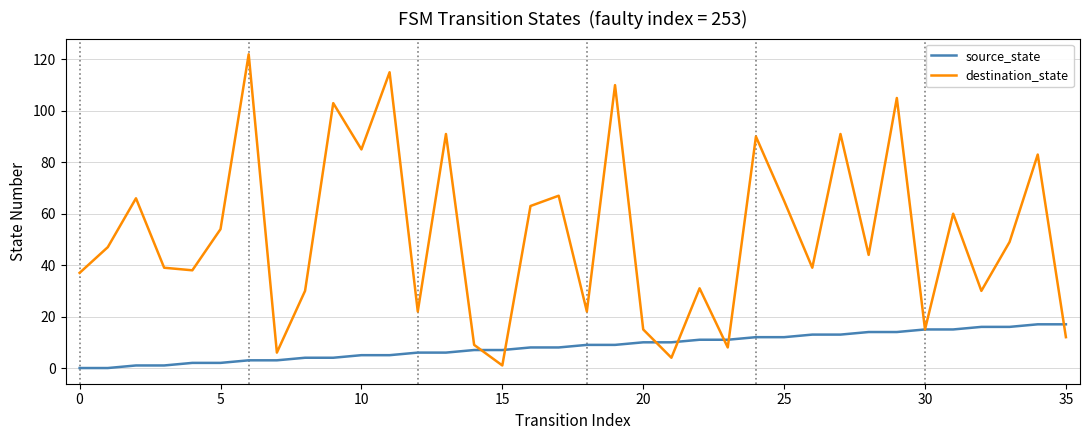

List the series in order of their overall mean, highest first.

destination_state, source_state